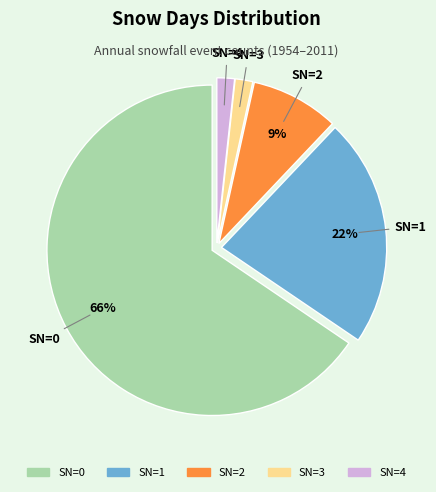

The SN=2 slice represents 15% of the pie. True or false?

False